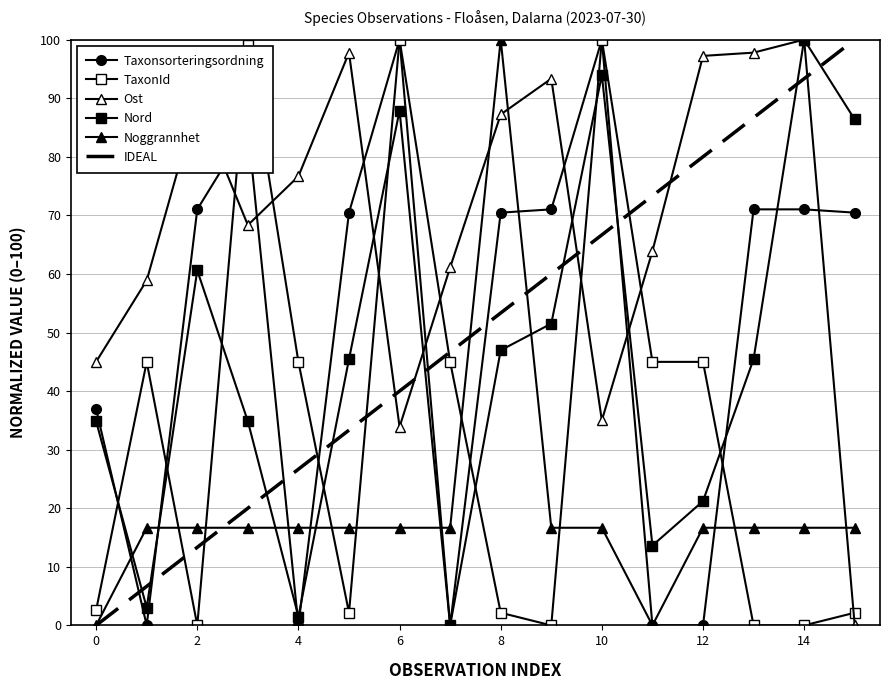

What is the difference between the second highest and minimum values in the Noggrannhet series?

16.7